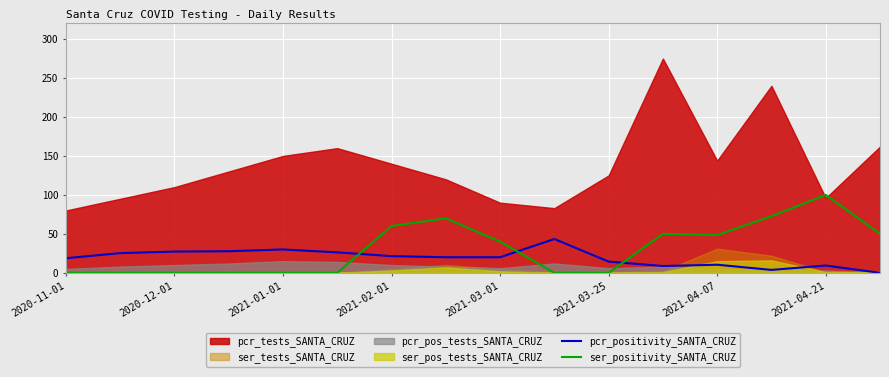

Is the value of ser_positivity_SANTA_CRUZ at 11 greater than the value of pcr_positivity_SANTA_CRUZ at 13?

Yes